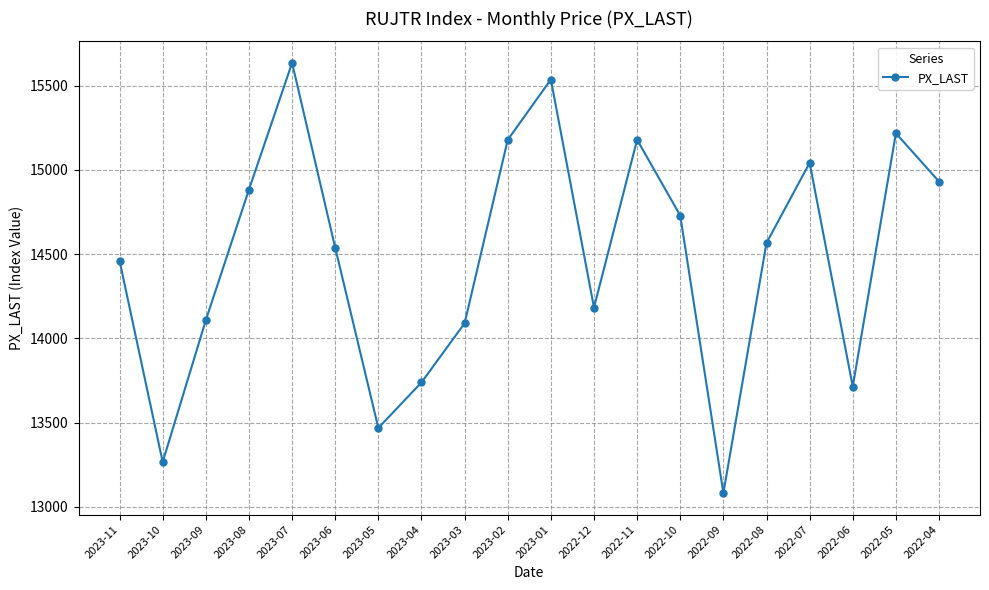

What is the difference between the second highest and second lowest values?

2270.0